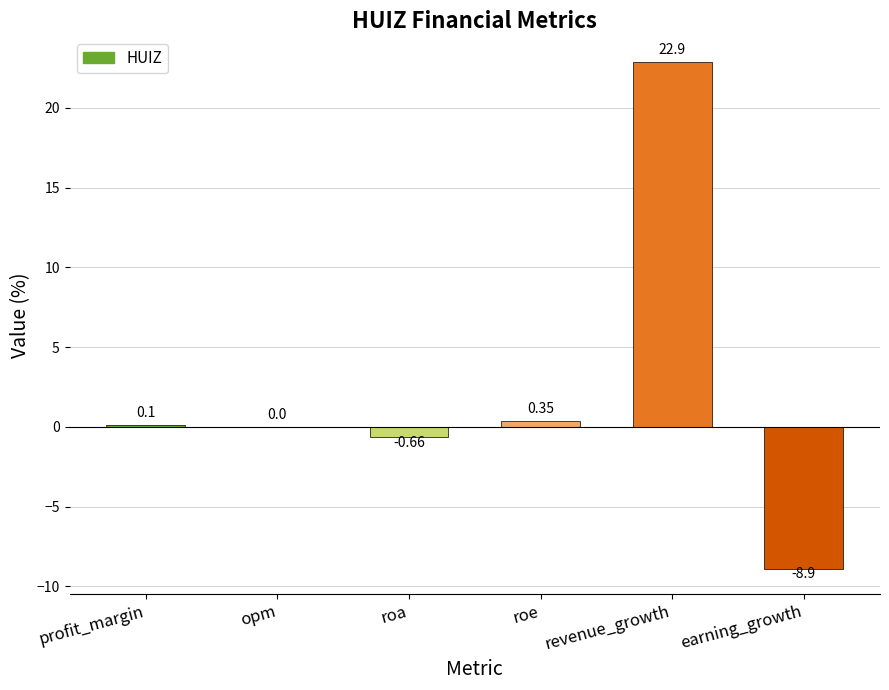

Which label corresponds to the largest value in the chart?

revenue_growth